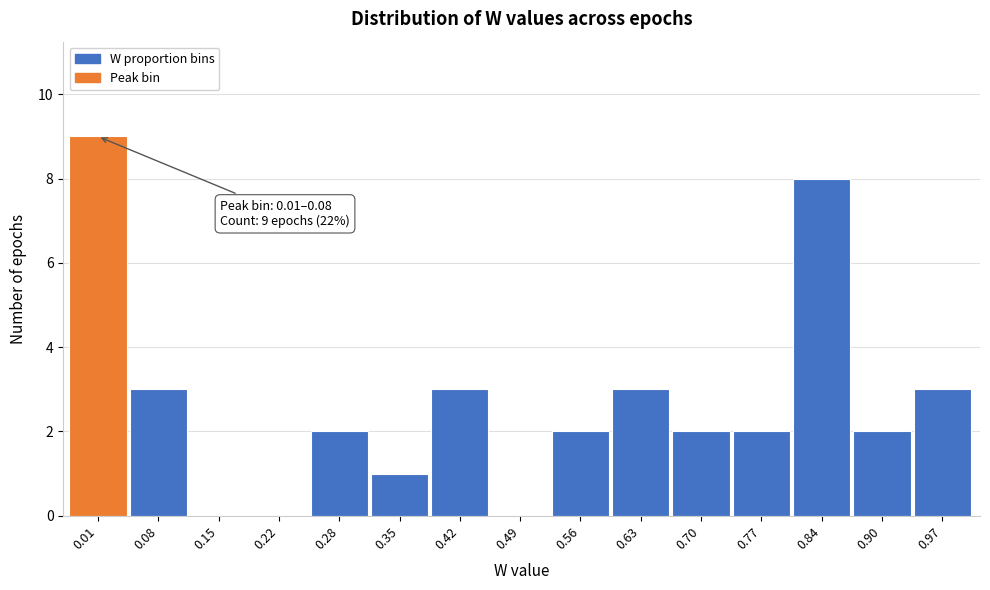

Reading right to left, list all the values displayed in this chart.

0.97=3	0.90=2	0.84=8	0.77=2	0.70=2	0.63=3	0.56=2	0.49=0	0.42=3	0.35=1	0.28=2	0.22=0	0.15=0	0.08=3	0.01=9